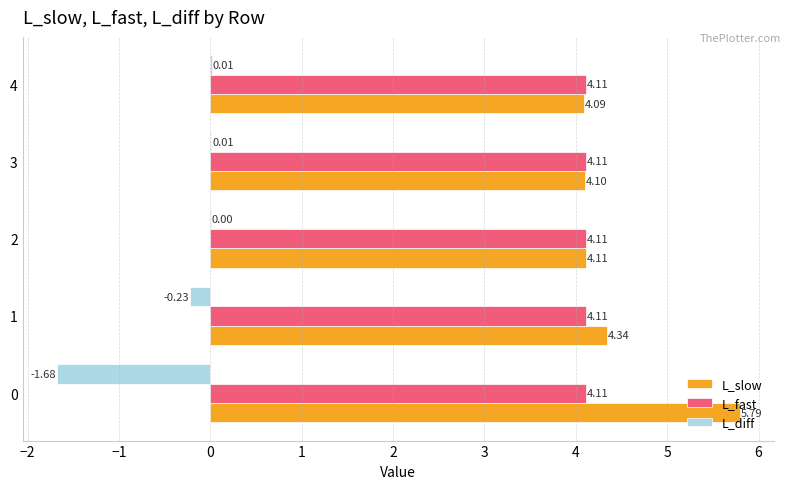

What is the average value of the L_diff series?

-0.4